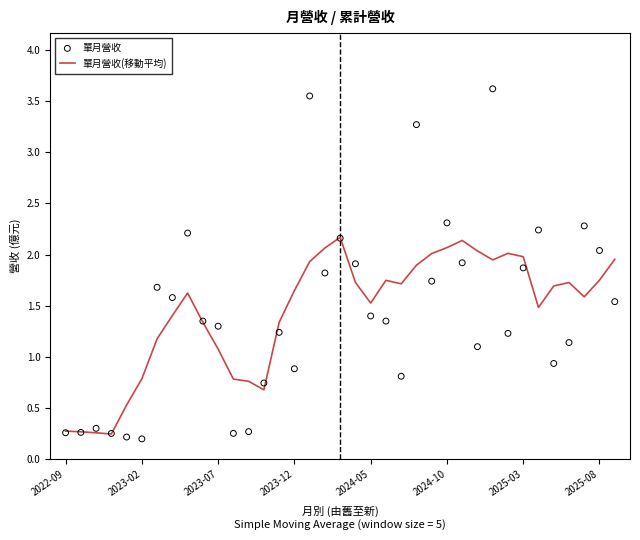

At which category is the sum across all series the highest?

28